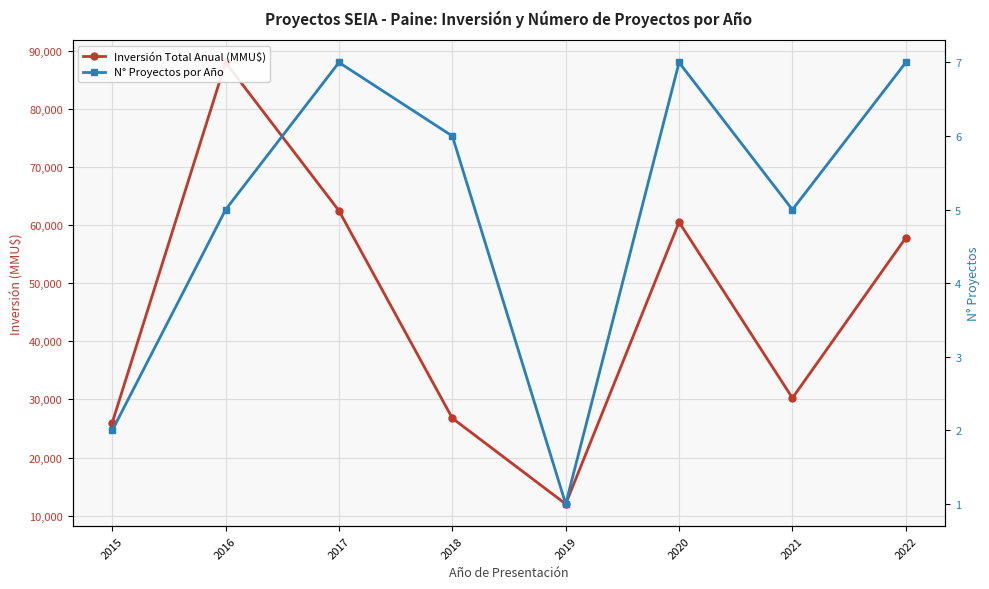

What is the average value of the N° Proyectos por Año series?

5